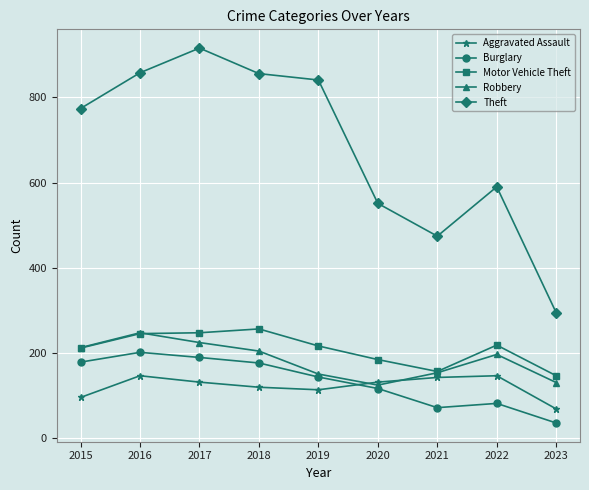

How many interior local peaks does the Robbery series have?

2